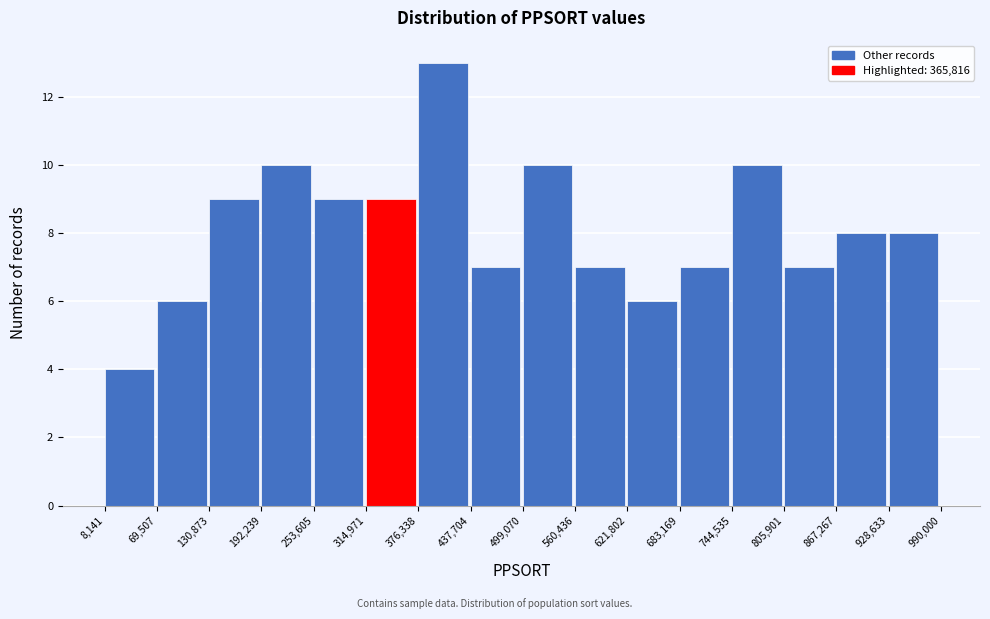

Reading left to right, list every bar in this chart as the range it spans on the x-axis followed by its height. The values are not printed on the chart, so give them approximately, as read against the axis.

8,141 to 69,507: 4
69,507 to 130,873: 6
130,873 to 192,239: 9
192,239 to 253,605: 10
253,605 to 314,971: 9
314,971 to 376,338: 9
376,338 to 437,704: 13
437,704 to 499,070: 7
499,070 to 560,436: 10
560,436 to 621,802: 7
621,802 to 683,169: 6
683,169 to 744,535: 7
744,535 to 805,901: 10
805,901 to 867,267: 7
867,267 to 928,633: 8
928,633 to 990,000: 8